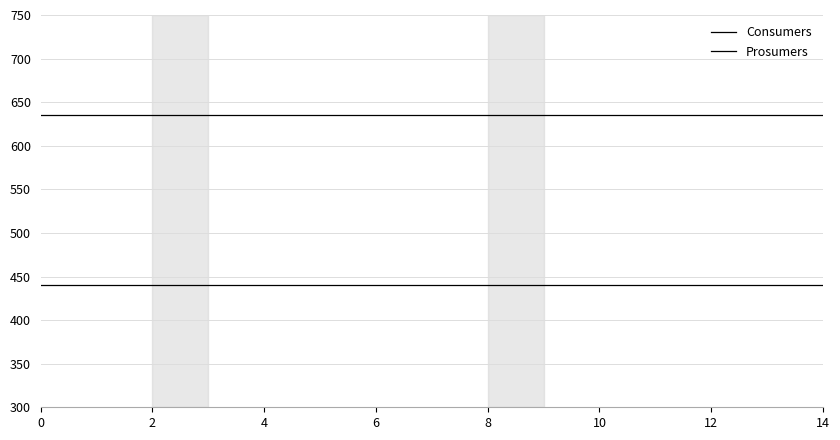

Is this an area chart (filled region under the line)?

No